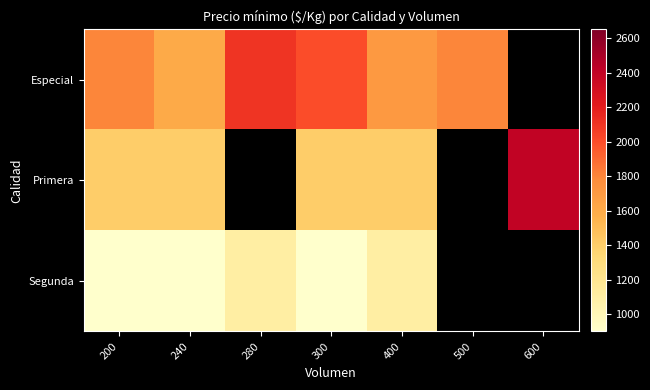

How many values in Primera are above zero?

5